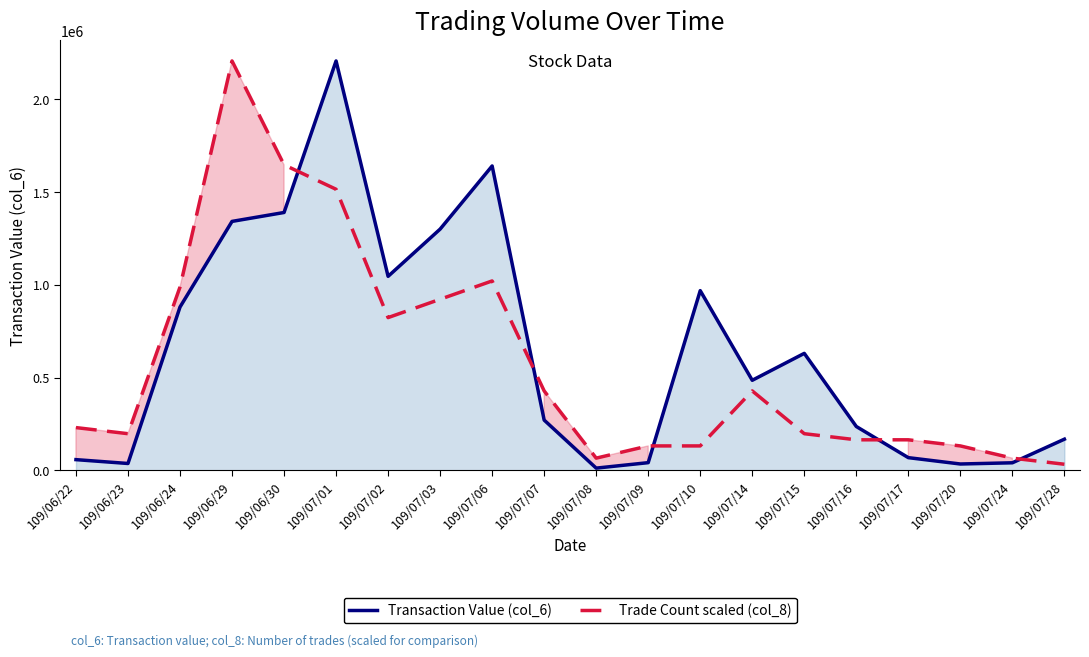

What is the minimum value for Trade Count scaled (col_8)?

32920.6